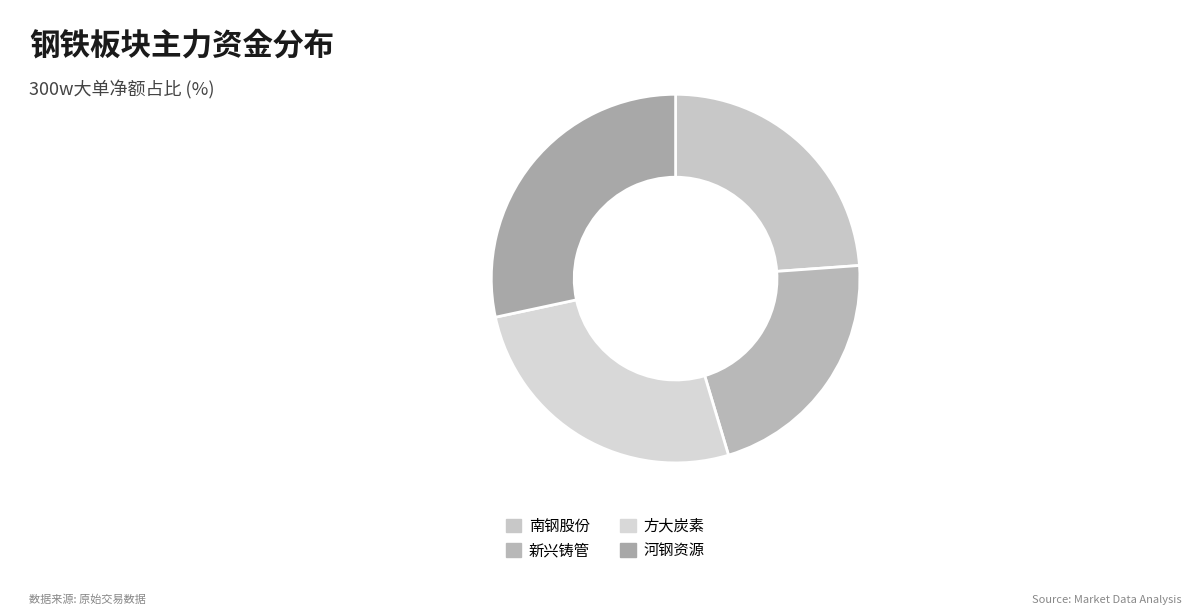

How many slices are in this pie chart?

4